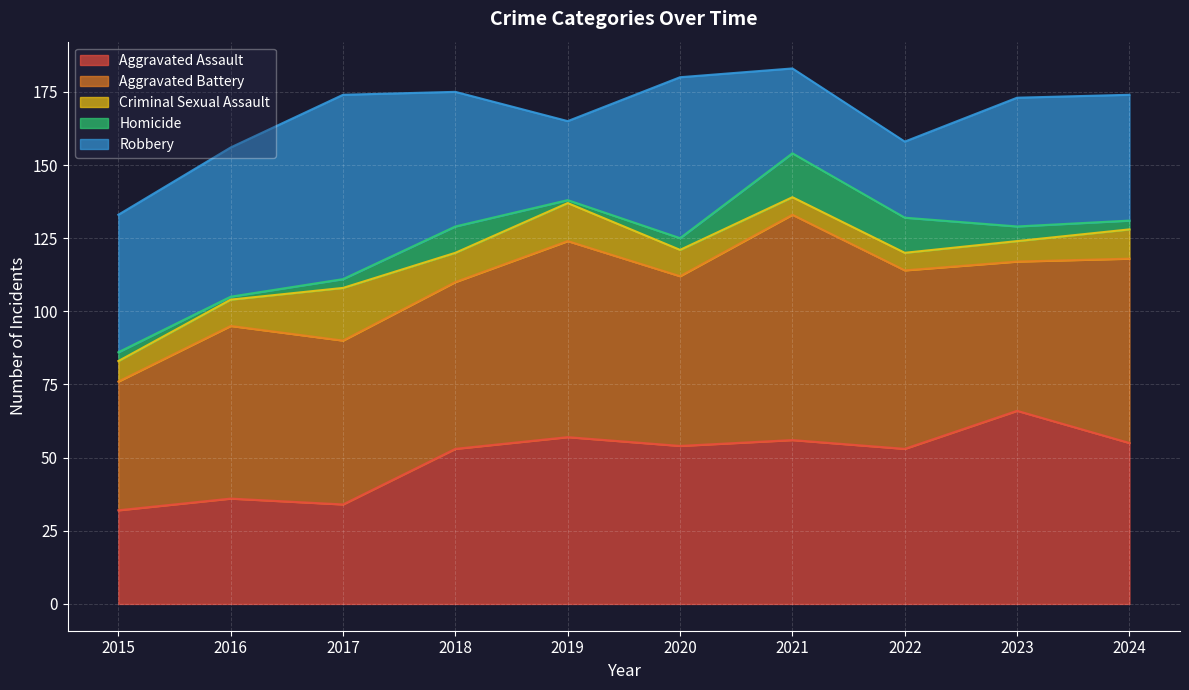

Reading left to right, list all the values displayed in this chart.

Aggravated Assault: 32	36	34	53	57	54	56	53	66	55
Aggravated Battery: 44	59	56	57	67	58	77	61	51	63
Criminal Sexual Assault: 7	9	18	10	13	9	6	6	7	10
Homicide: 3	1	3	9	1	4	15	12	5	3
Robbery: 47	51	63	46	27	55	29	26	44	43